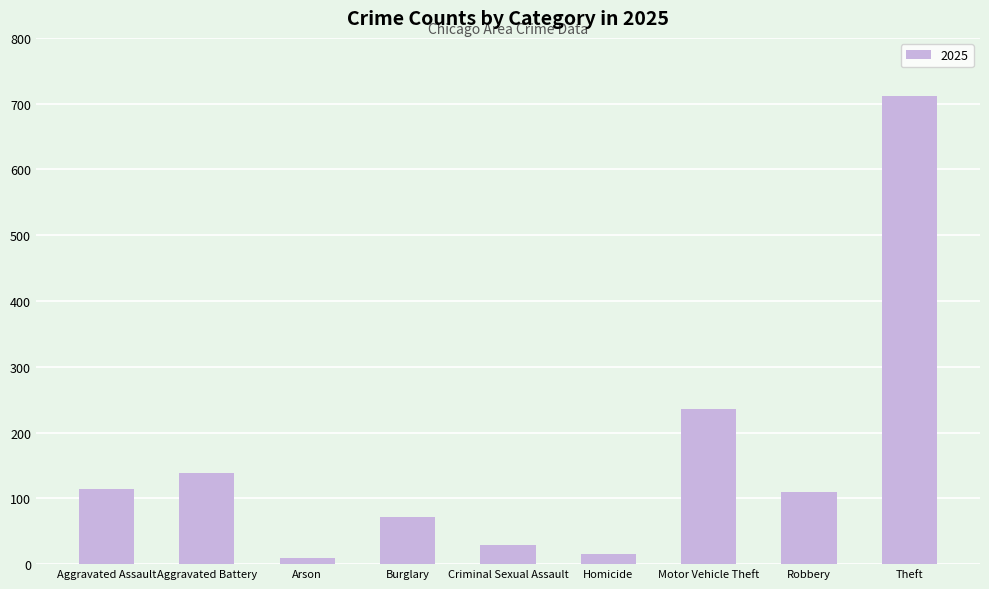

What is the value of the 6th bar from the left?

15